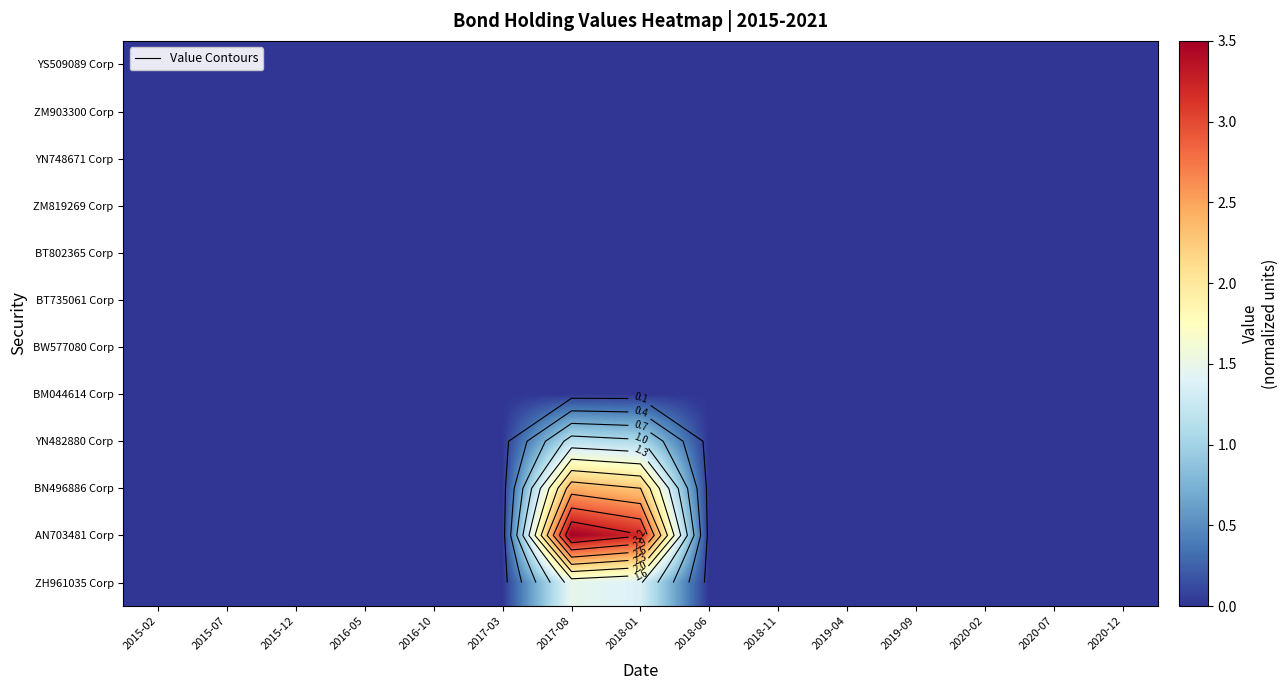

What is the highest value of the YN482880 Corp series?

1.2